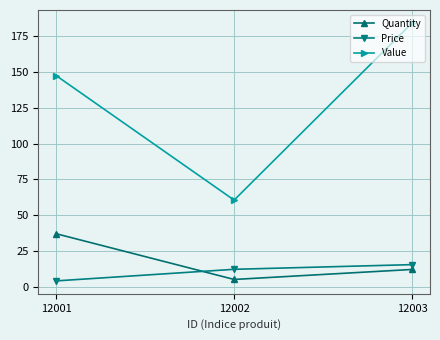

Count the number of categories in the chart.

3